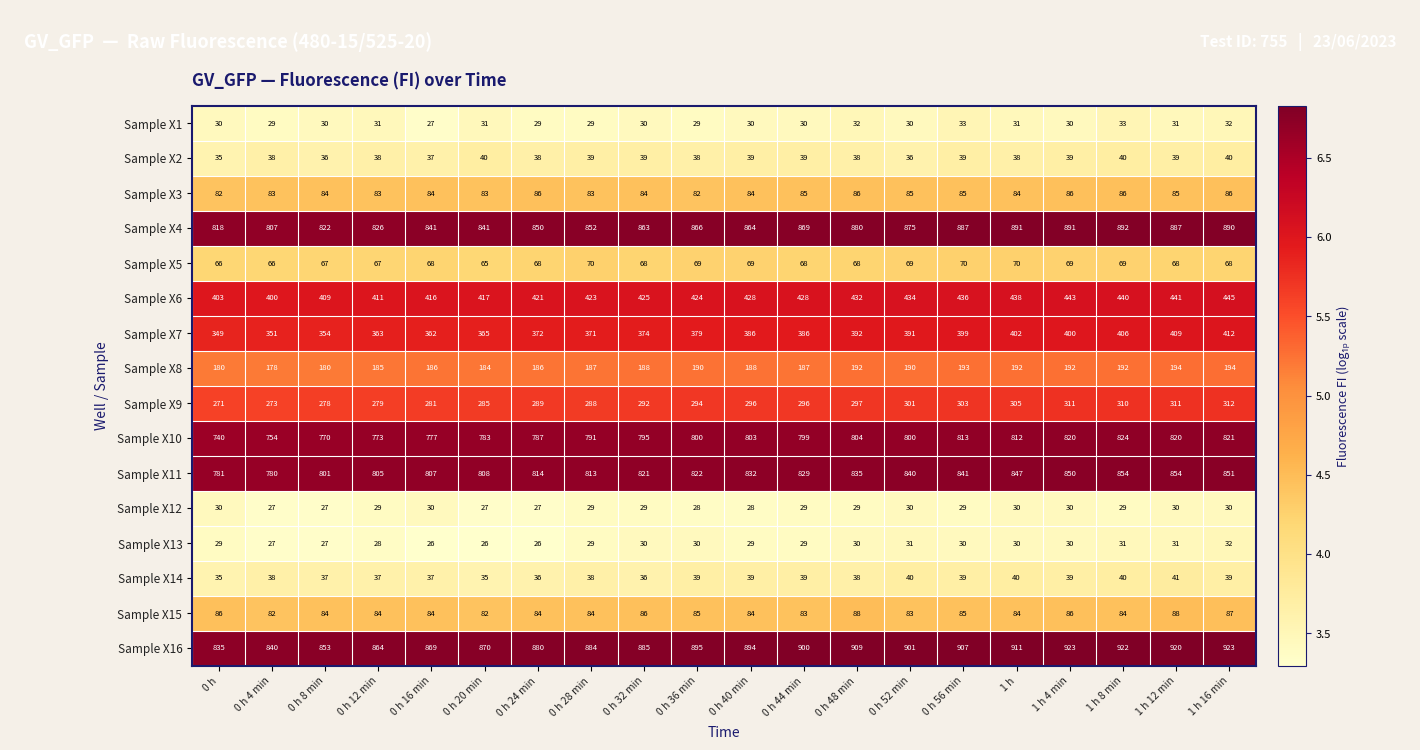

List the series in order of their peak value, lowest first.

Sample X12, Sample X13, Sample X1, Sample X2, Sample X14, Sample X5, Sample X3, Sample X15, Sample X8, Sample X9, Sample X7, Sample X6, Sample X10, Sample X11, Sample X4, Sample X16